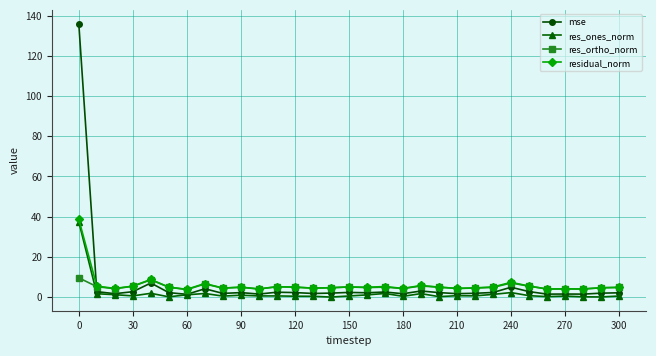

What is the greatest value displayed?

136.1